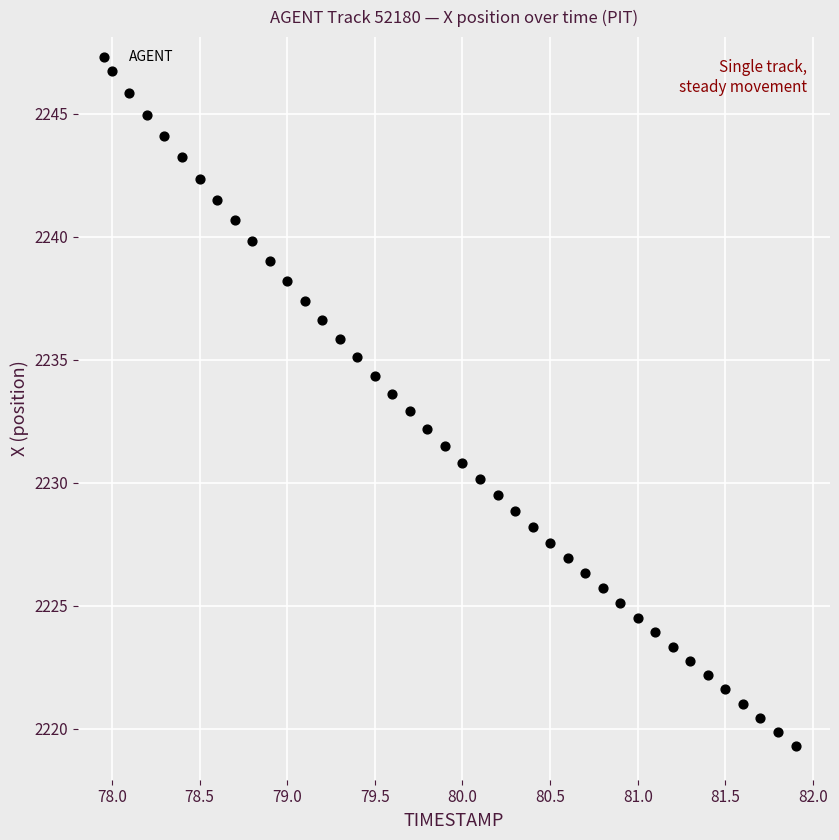

What is the range of X values (max minus min)?

3.9